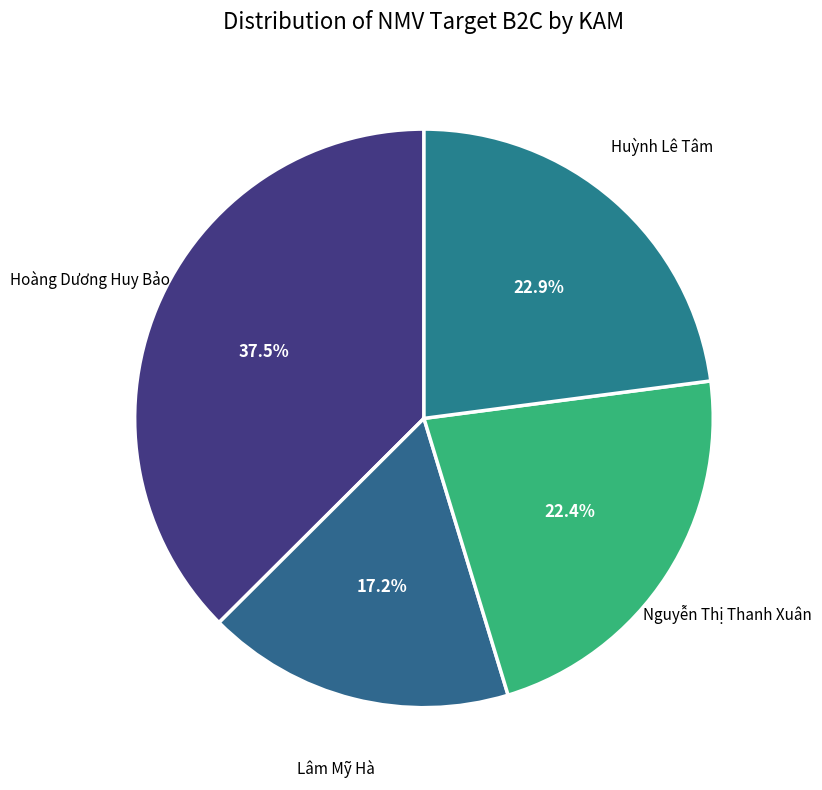

Does Hoàng Dương Huy Bảo account for over 50% of the chart?

No